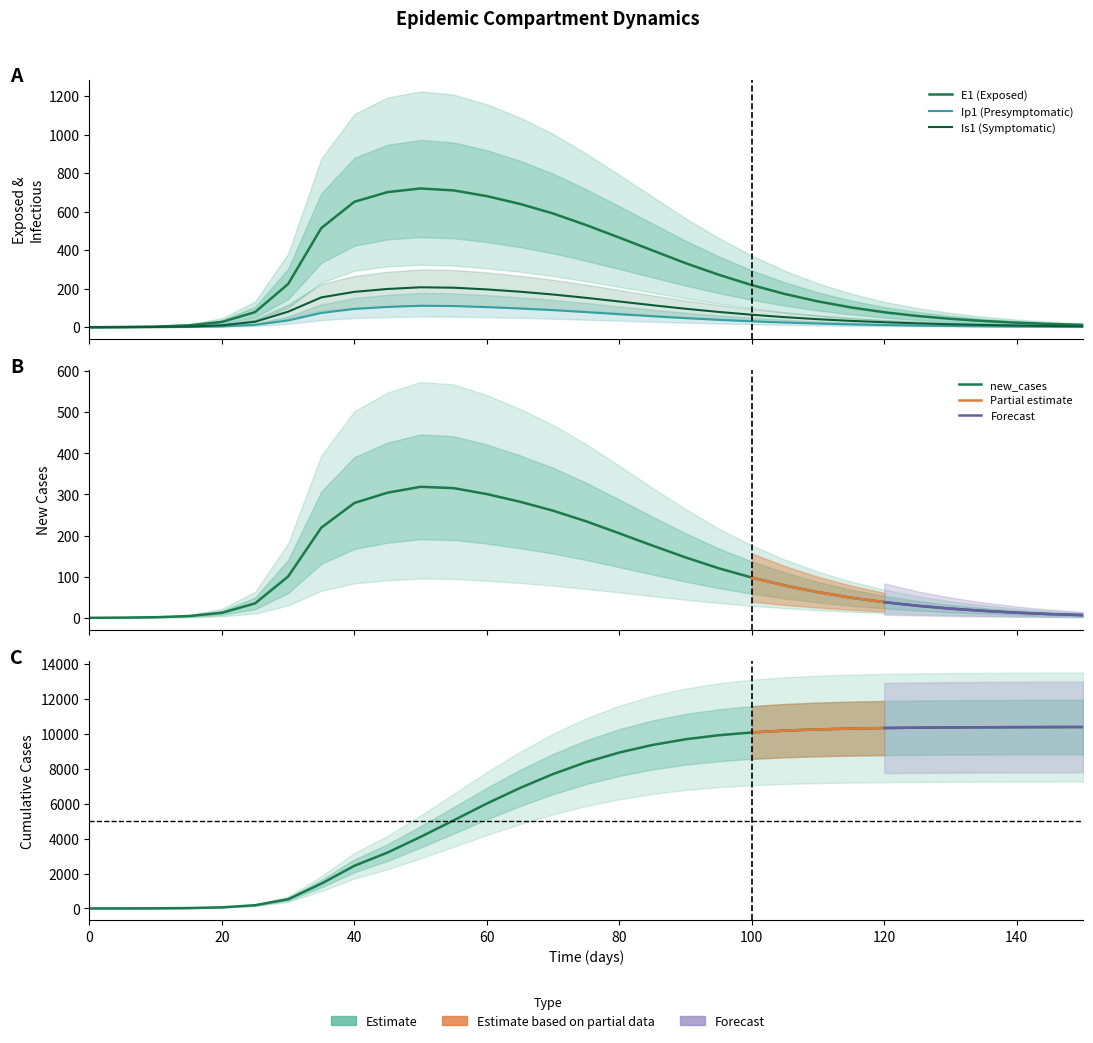

True or false: Ip1 and new_cases intersect in this chart.

False